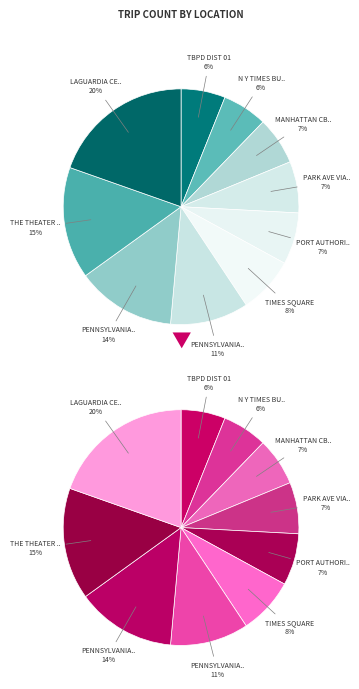

To the nearest percent, what is the average slice percentage?

10%